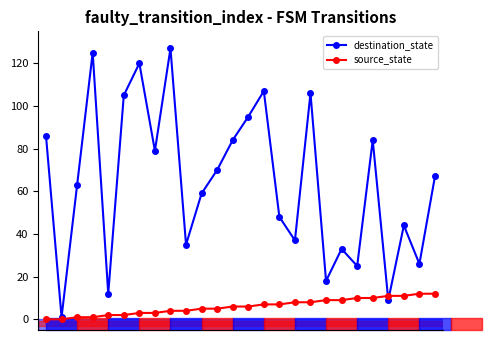

Reading left to right, what are all the values shown in this chart?

destination_state: 86	1	63	125	12	105	120	79	127	35	59	70	84	95	107	48	37	106	18	33	25	84	9	44	26	67
source_state: 0	0	1	1	2	2	3	3	4	4	5	5	6	6	7	7	8	8	9	9	10	10	11	11	12	12